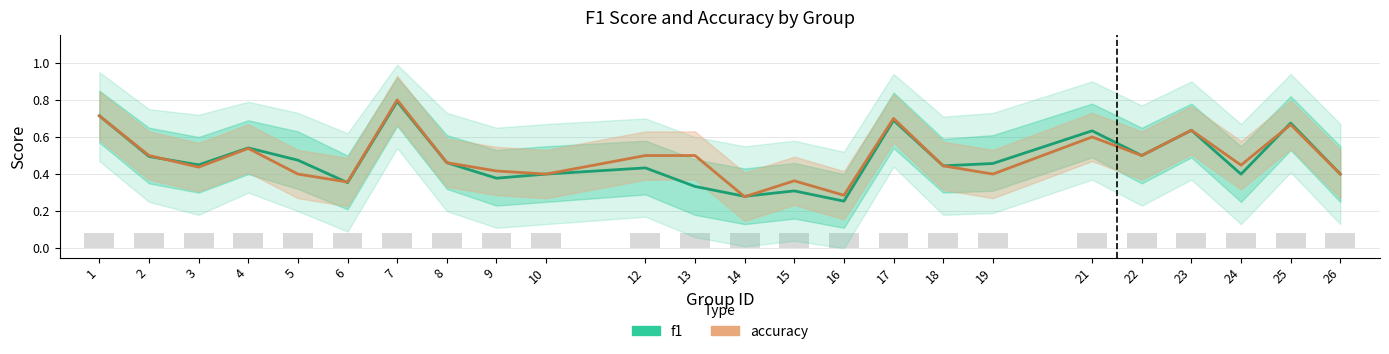

List the series in order of their overall mean, lowest first.

f1, accuracy